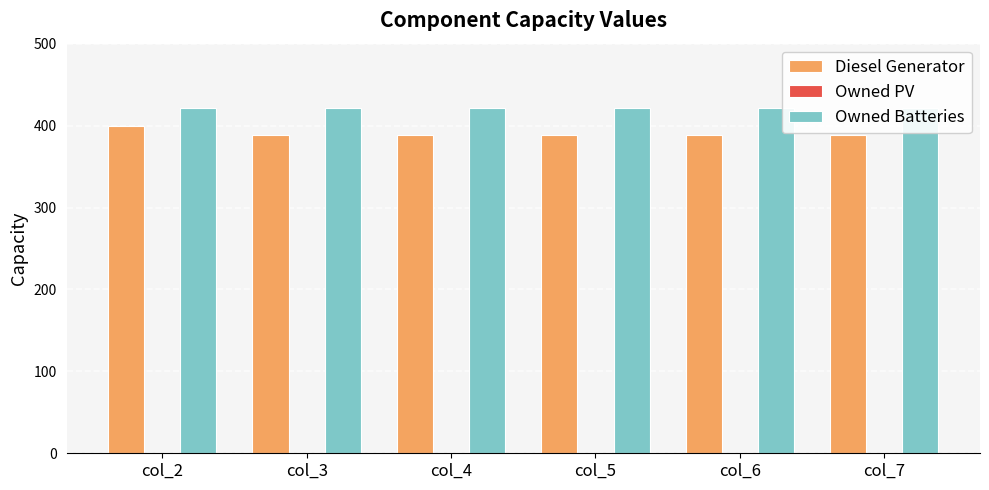

Reading left to right, extract all data points from this chart.

Diesel Generator: 400	388	388	388	388	388
Owned PV: 0	0	0	0	0	0
Owned Batteries: 421	421	421	421	421	421